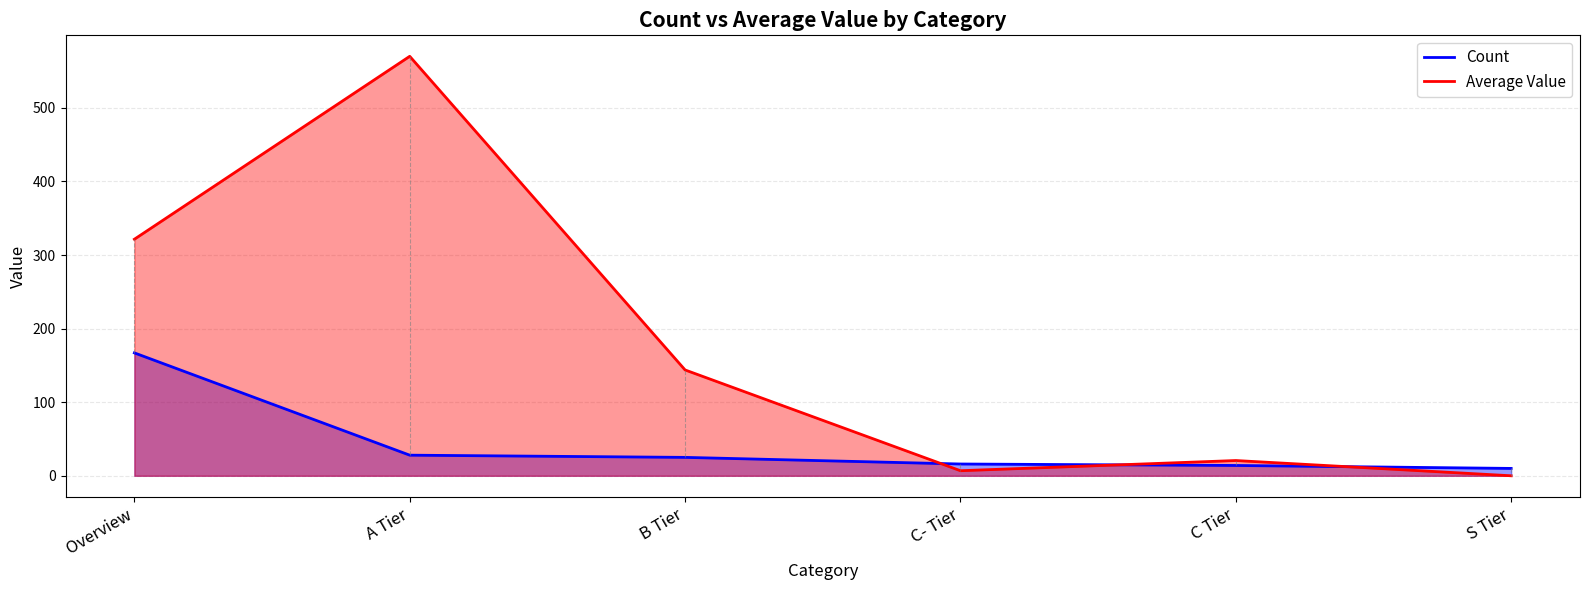

List the series in order of their peak value, highest first.

Average Value, Count